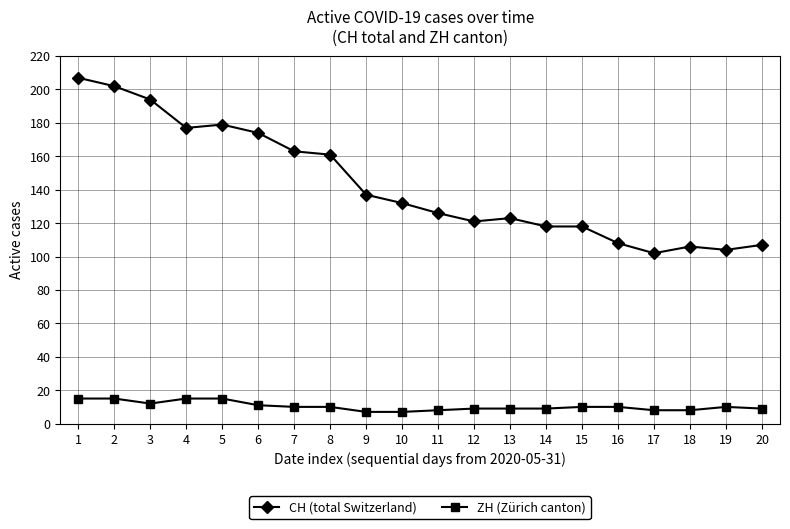

Is the value of CH (total Switzerland) at 6 greater than the value of ZH (Zürich canton) at 8?

Yes